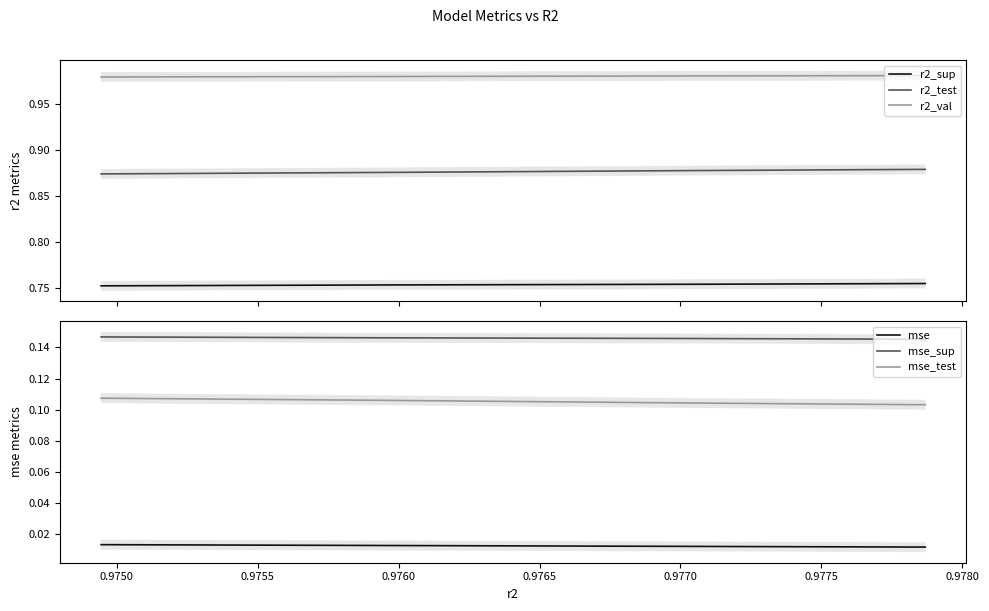

What is the total value across all series at 0.9780?

2.9